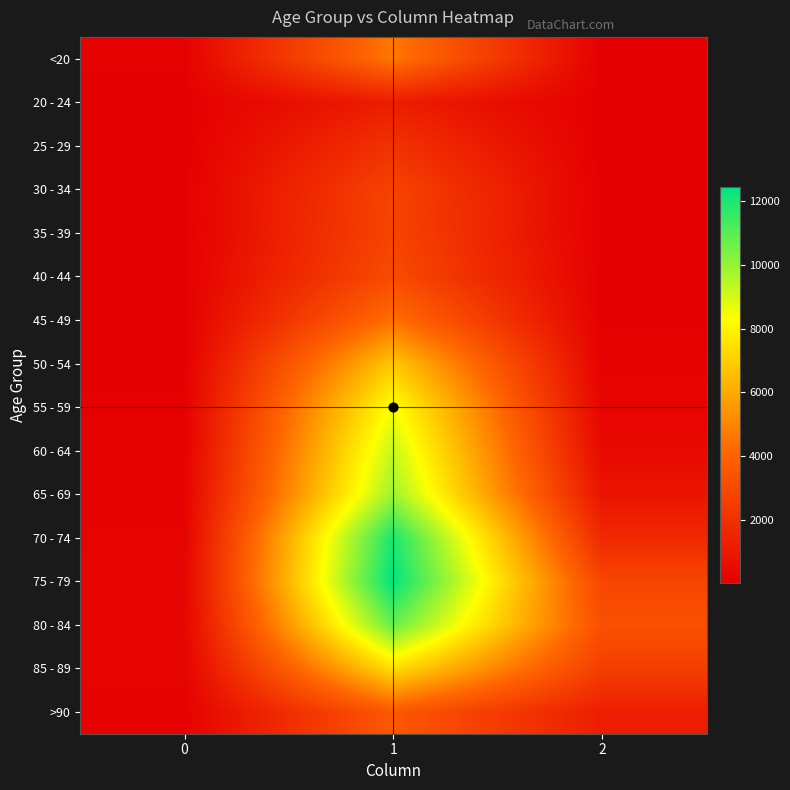

Reading left to right, extract all data points from this chart.

<20: 0=77	1=4641	2=18
20 - 24: 0=5	1=1191	2=4
25 - 29: 0=14	1=2038	2=3
30 - 34: 0=27	1=2765	2=17
35 - 39: 0=17	1=2814	2=18
40 - 44: 0=20	1=3078	2=24
45 - 49: 0=23	1=4396	2=47
50 - 54: 0=39	1=6803	2=126
55 - 59: 0=59	1=8400	2=227
60 - 64: 0=84	1=9236	2=426
65 - 69: 0=137	1=9883	2=850
70 - 74: 0=153	1=12018	2=1690
75 - 79: 0=220	1=12434	2=2848
80 - 84: 0=209	1=10764	2=3273
85 - 89: 0=206	1=7417	2=2548
>90: 0=93	1=3604	2=1224